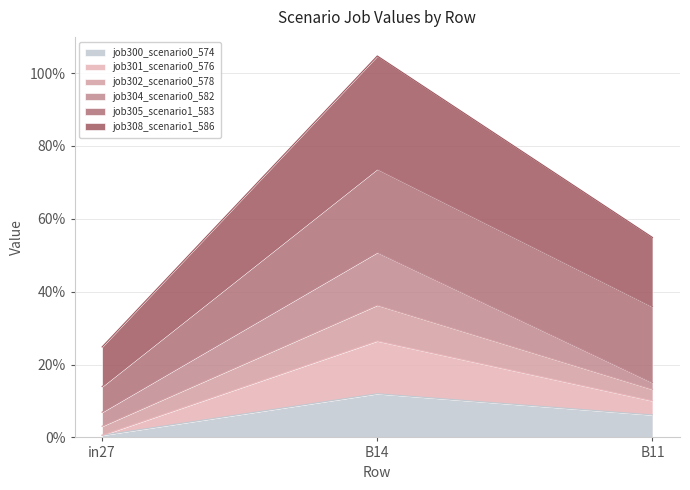

Which series has the largest total across all categories?

job308_scenario1_586